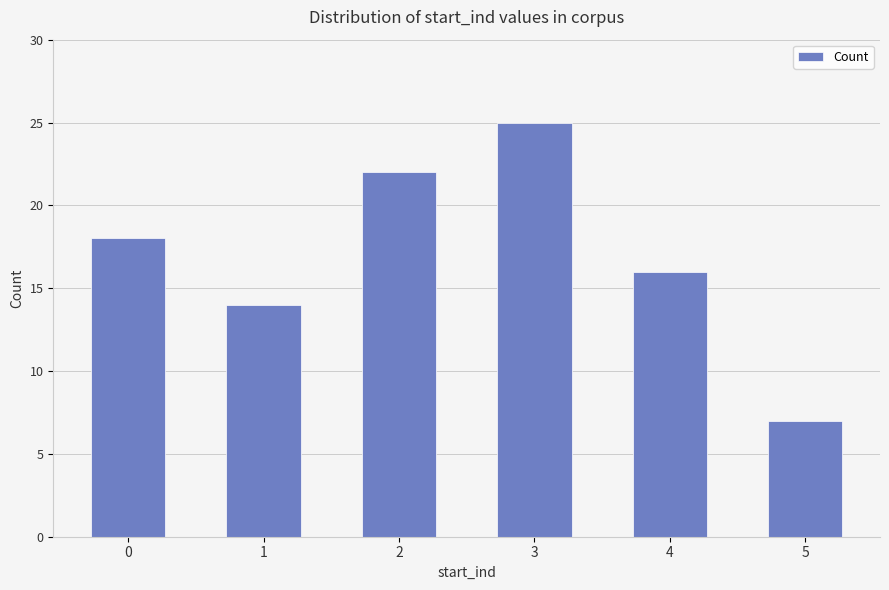

True or false: the data shows 9 at 2.

False